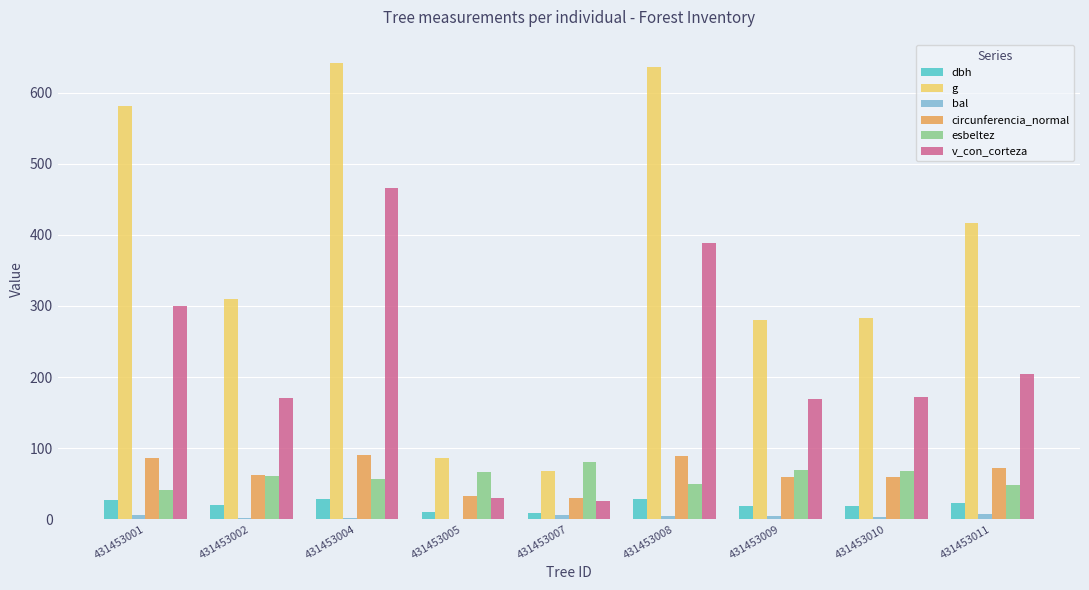

What is the highest value of the dbh series?

28.6